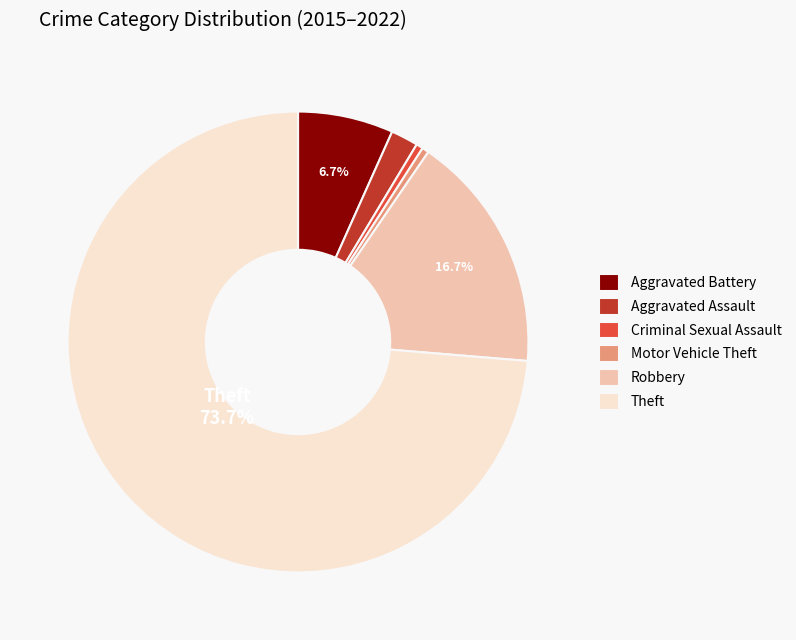

To the nearest percent, what is the difference between the largest and smallest slice percentages?

73%